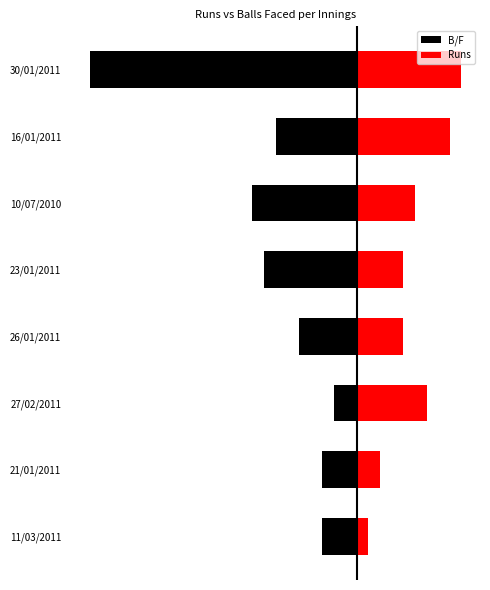

What is the value of the B/F bar at the 4th from the left?

-5